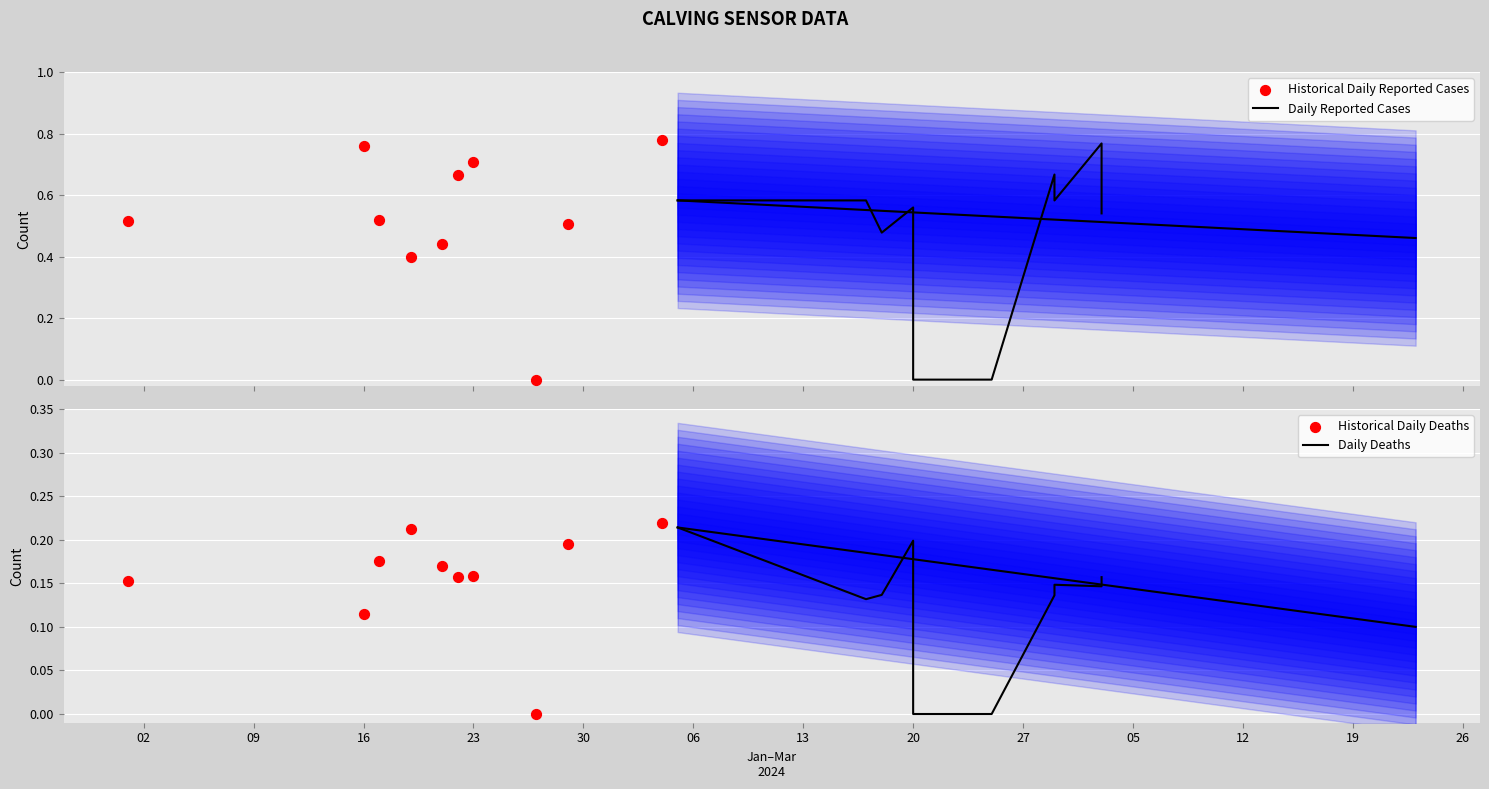

Which series has the widest spread of Y values?

Historical Daily Reported Cases